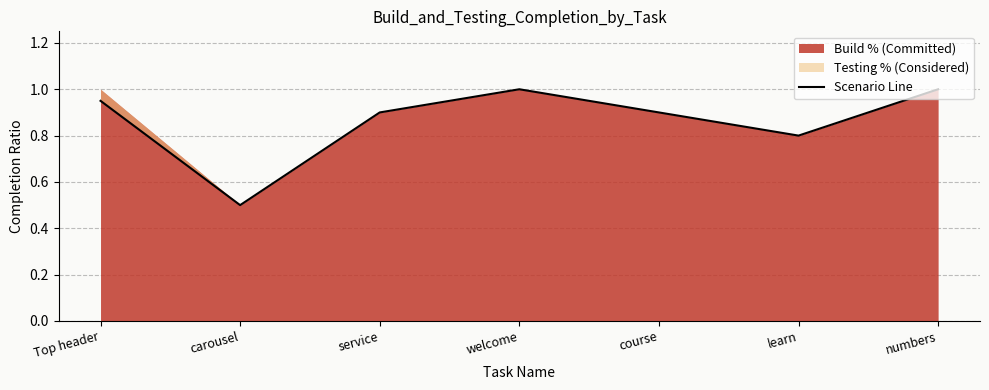

Rank the categories by value from lowest to highest.

carousel, learn, service, course, Top header, welcome, numbers